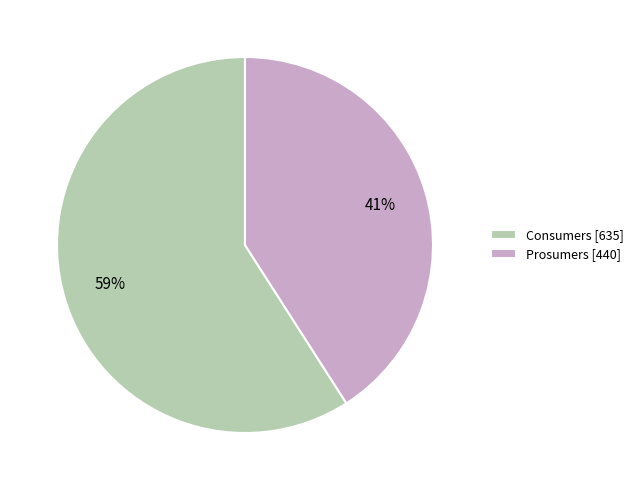

Is it true that Consumers is 59% of the pie?

True